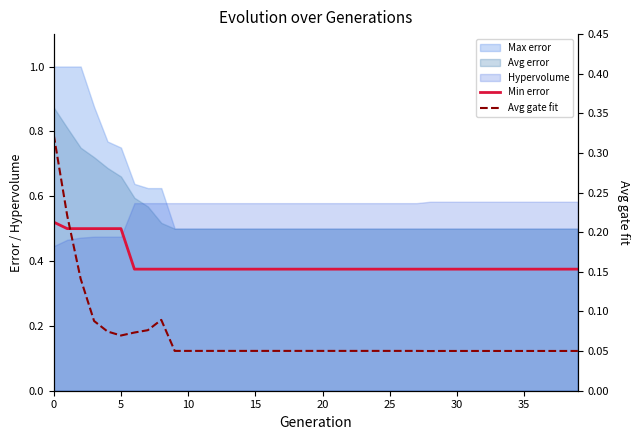

What is the difference between the second highest and second lowest values in the Avg gate fit series?

0.2